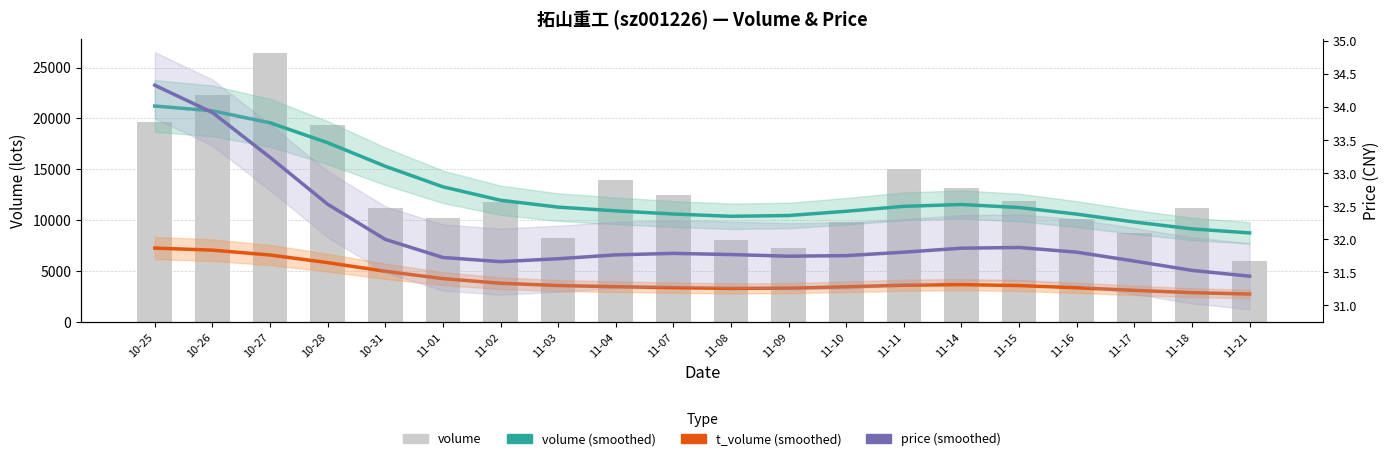

List the series in order of their peak value, highest first.

volume, volume (smoothed), t_volume (smoothed), price (smoothed)